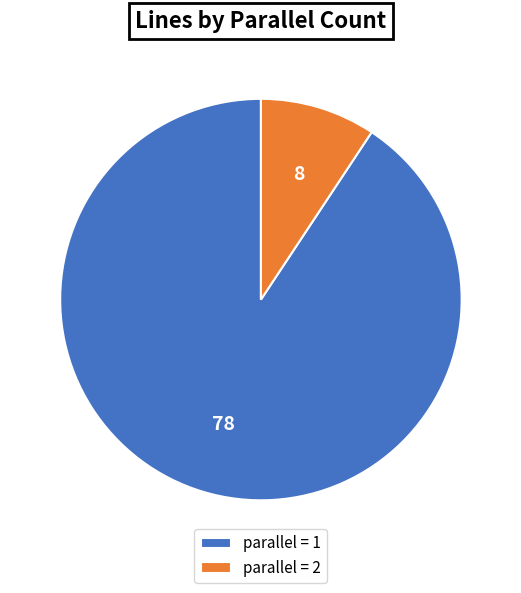

How many slices are in this pie chart?

2